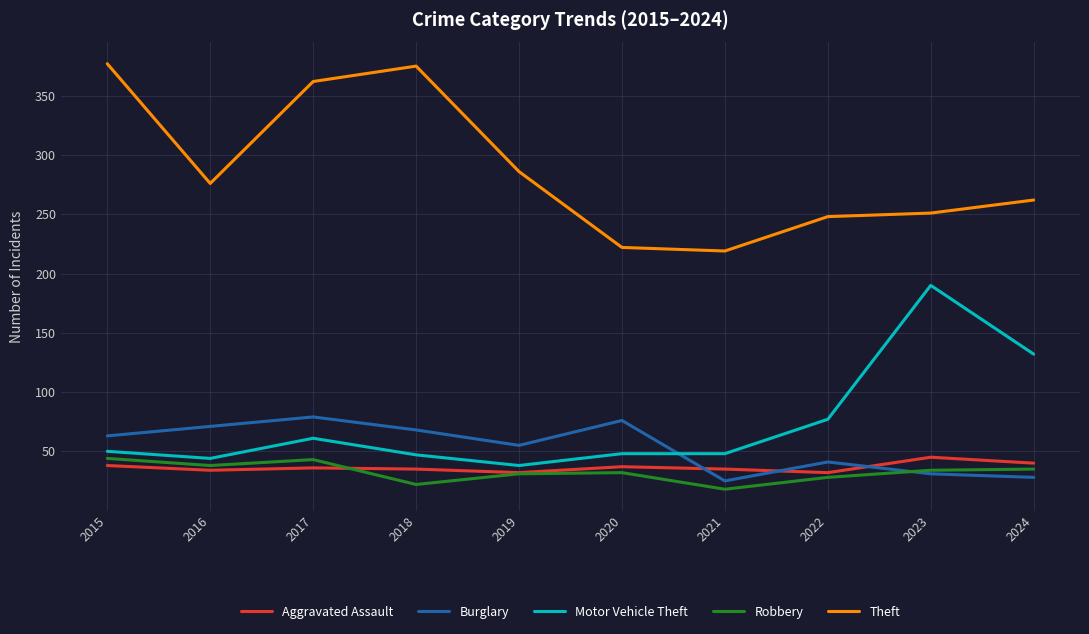

What is the spread (max minus min) of values at 2018?

353